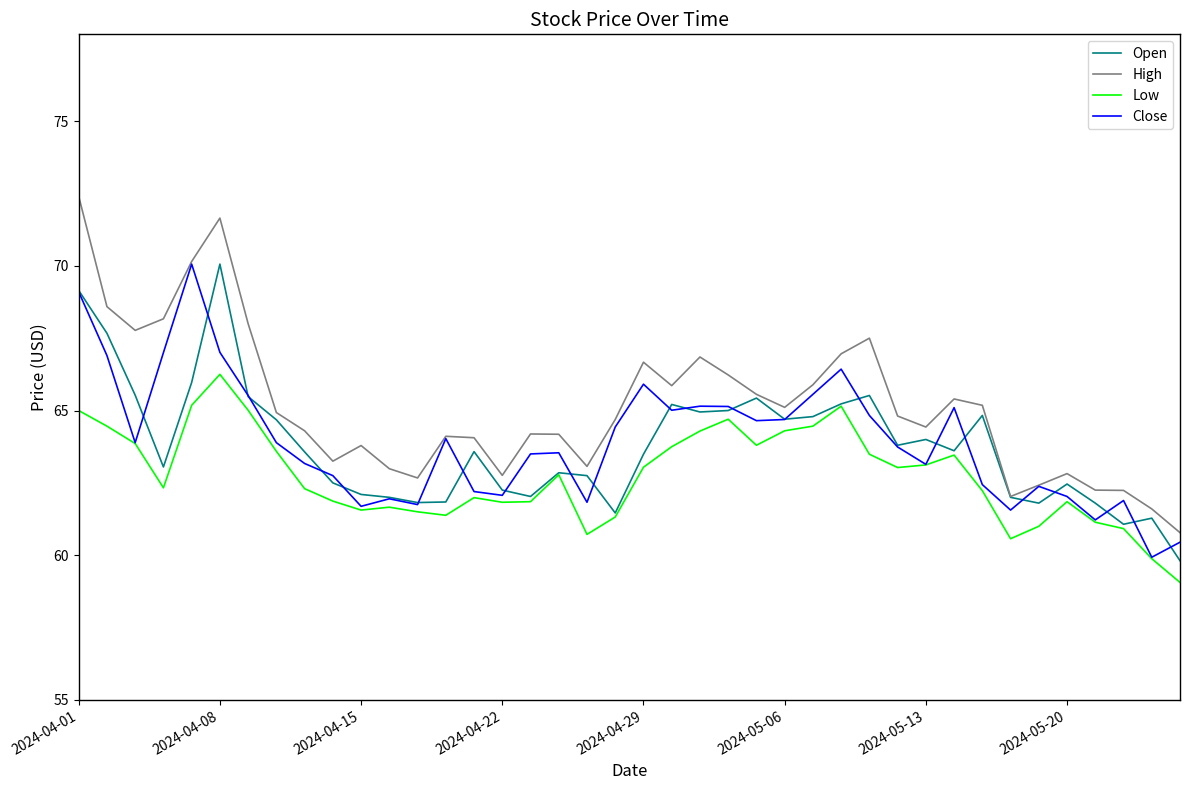

Which series has the largest range (max minus min)?

High